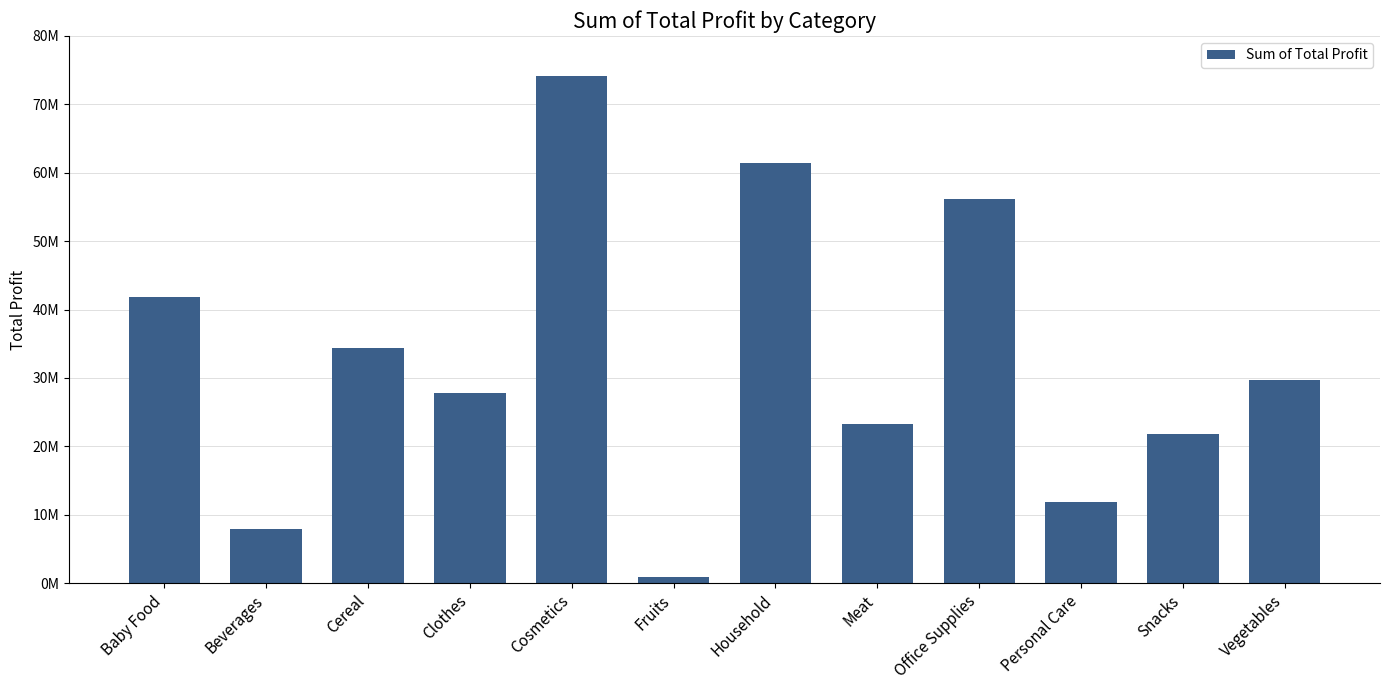

Reading left to right, transcribe all the data shown in this chart.

41854201.5	7906812.3	34350683.9	27759291.8	74081138.6	855851.2	61484504.2	23332738.0	56115852.5	11921643.4	21788240.2	29751653.9